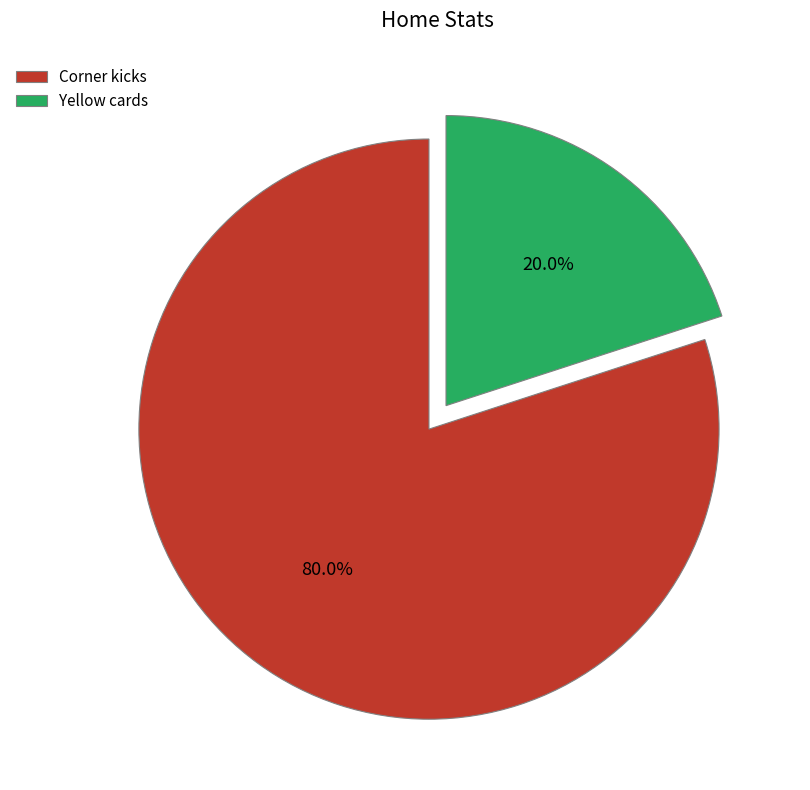

To the nearest percent, what is the difference between the Corner kicks and Yellow cards slice percentages?

60%